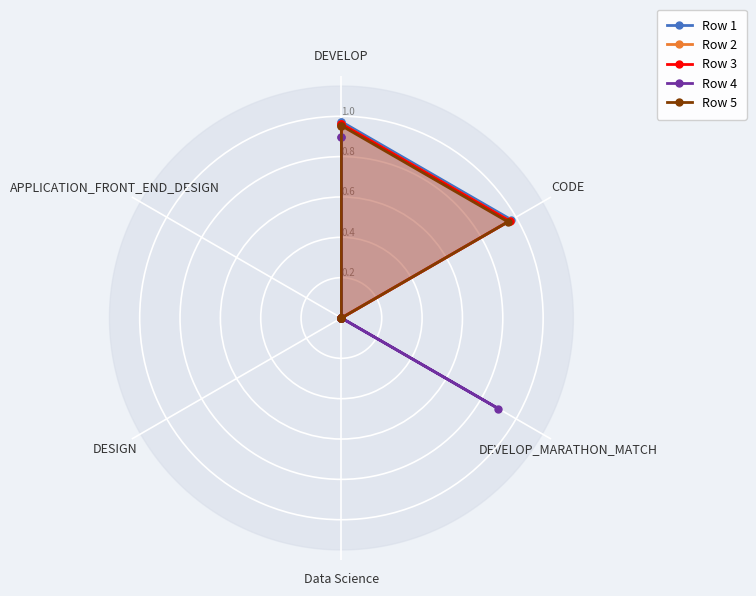

What is the label of the 2nd point from the left?

CODE